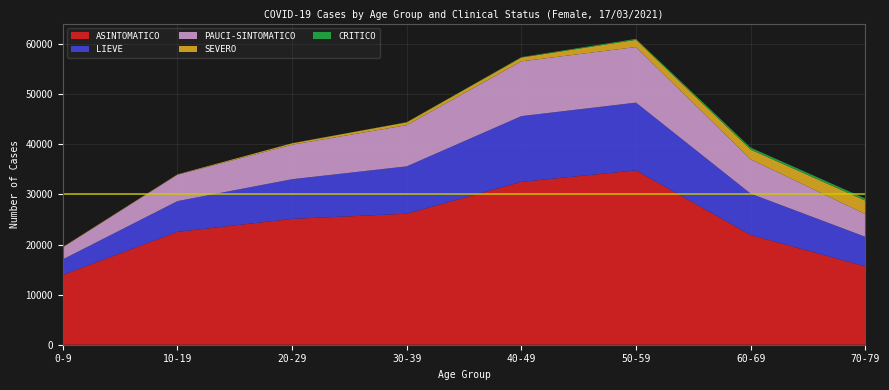

Reading left to right, transcribe all the data shown in this chart.

ASINTOMATICO: 13927	22524	25116	26143	32509	34795	21899	15627
LIEVE: 3112	6139	7924	9463	13125	13531	8262	5922
PAUCI-SINTOMATICO: 2373	5252	6891	8223	10935	11095	6847	4527
SEVERO: 84	85	281	558	755	1442	1949	2703
CRITICO: 5	0	14	41	89	192	393	398